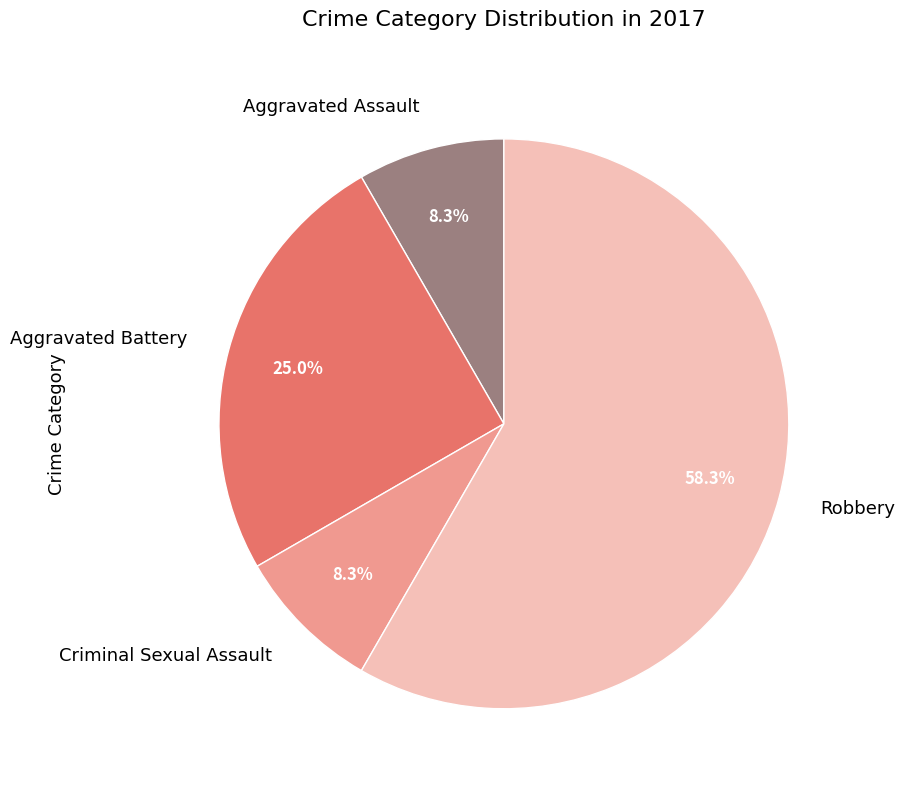

How many segments does this pie chart have?

4